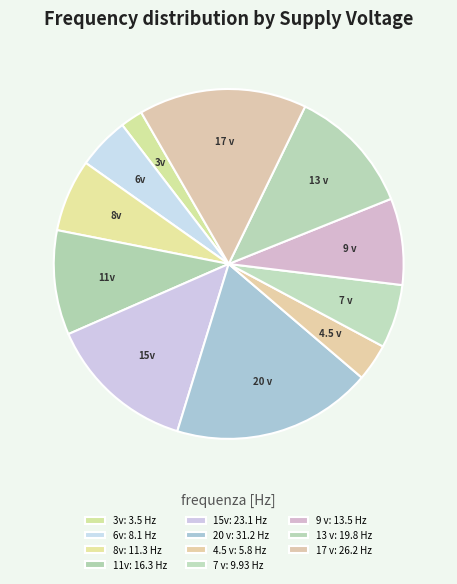

Is it true that 6v is 20% of the pie?

False